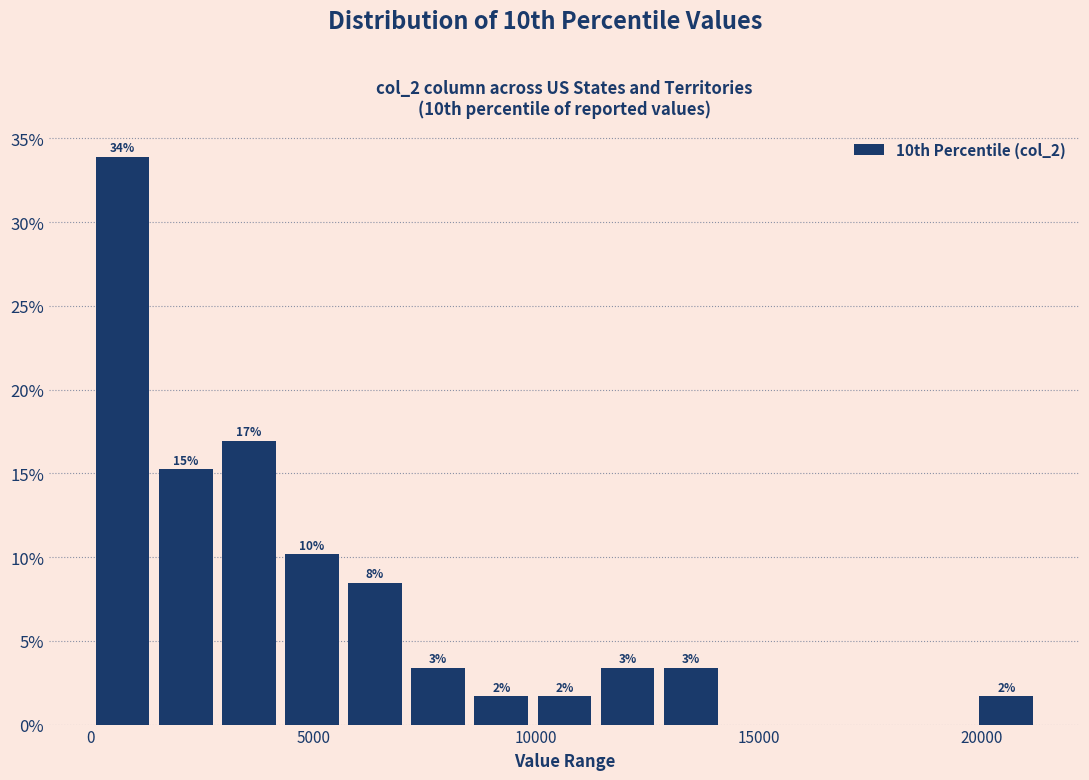

Around what value on the x-axis is the tallest bar? Give the approximate position of its centre, as read against the axis.

500